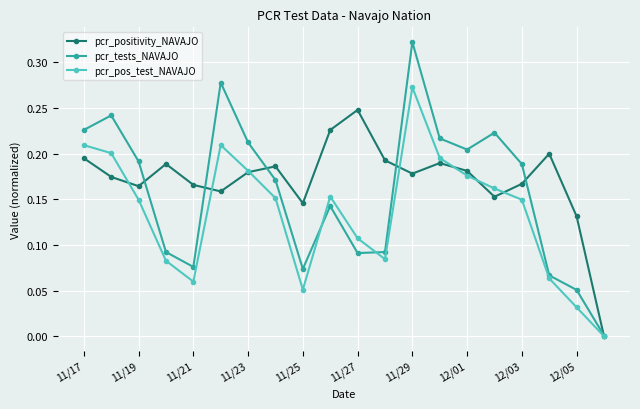

Which series has the largest range (max minus min)?

pcr_tests_NAVAJO